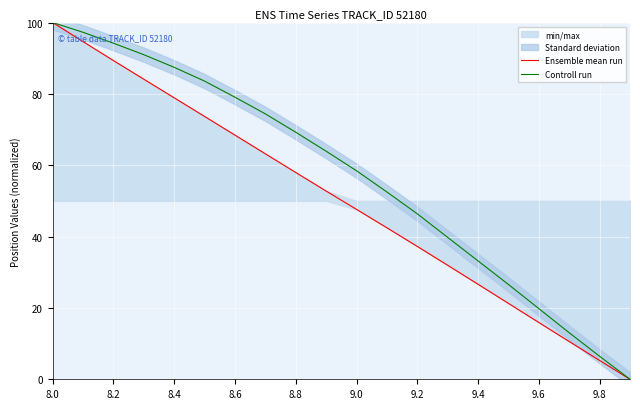

Is this an area chart (filled region under the line)?

No